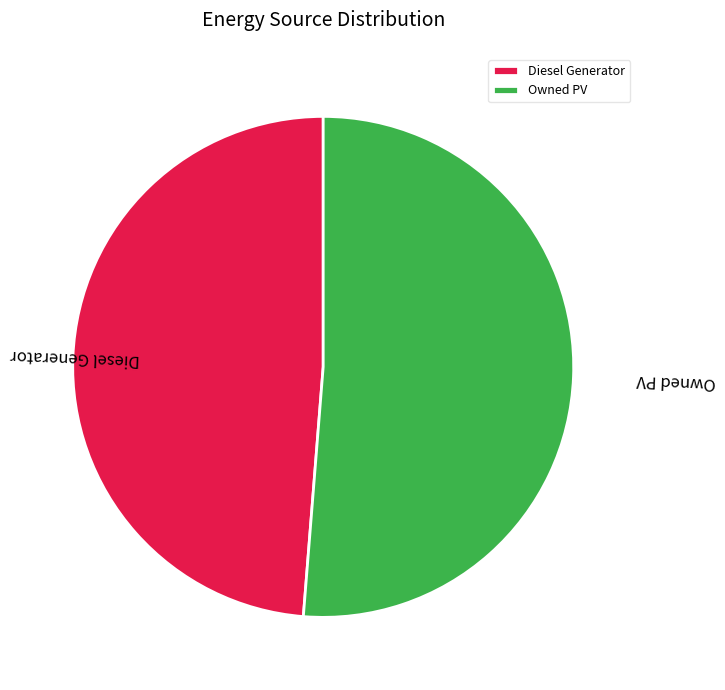

Between Diesel Generator and Owned PV, which is larger?

Owned PV